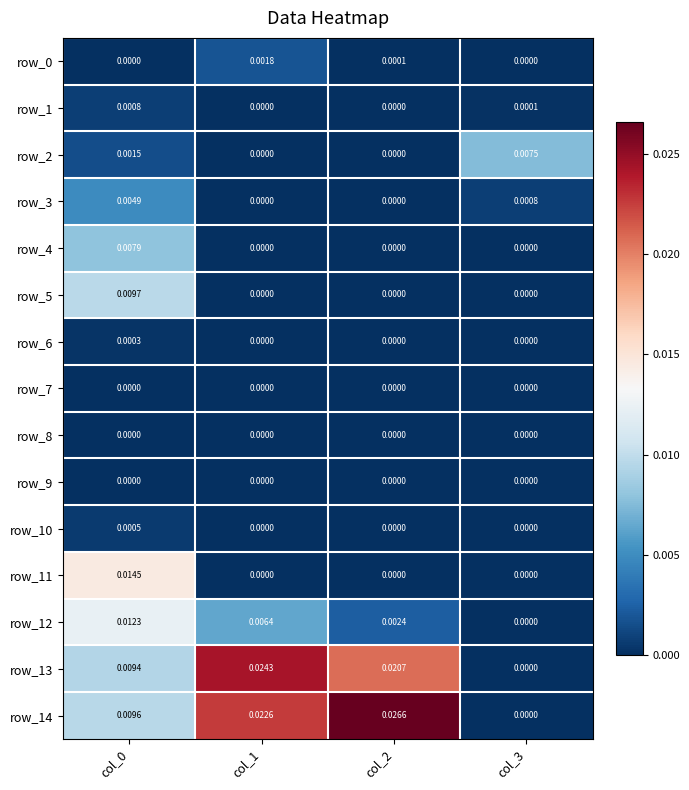

How many positive values does the row_4 series have?

1